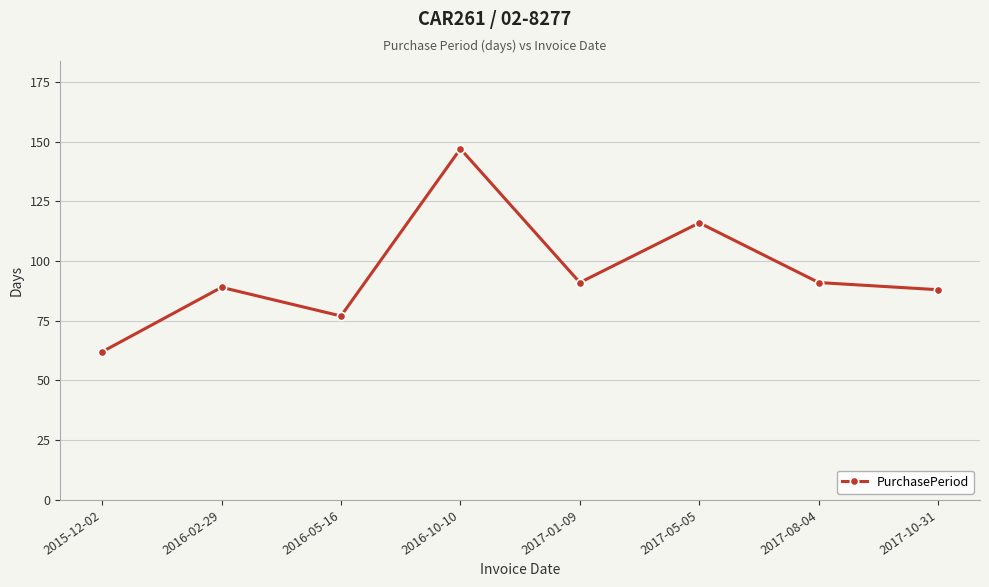

Reading left to right, transcribe all the data shown in this chart.

2015-12-02=62	2016-02-29=89	2016-05-16=77	2016-10-10=147	2017-01-09=91	2017-05-05=116	2017-08-04=91	2017-10-31=88